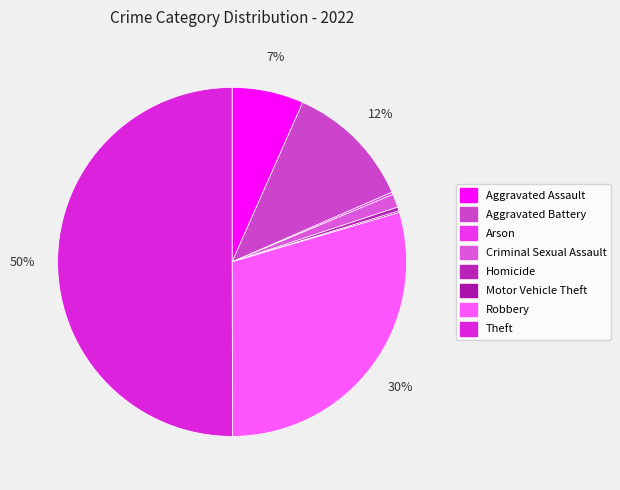

Rank the categories by value from lowest to highest.

Motor Vehicle Theft, Arson, Homicide, Criminal Sexual Assault, Aggravated Assault, Aggravated Battery, Robbery, Theft